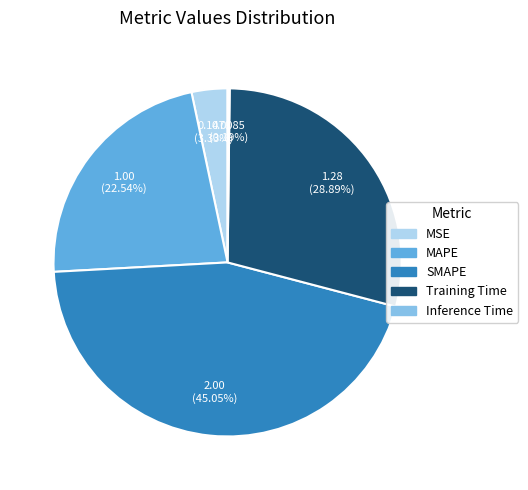

Is there any slice that represents more than half of the pie?

No